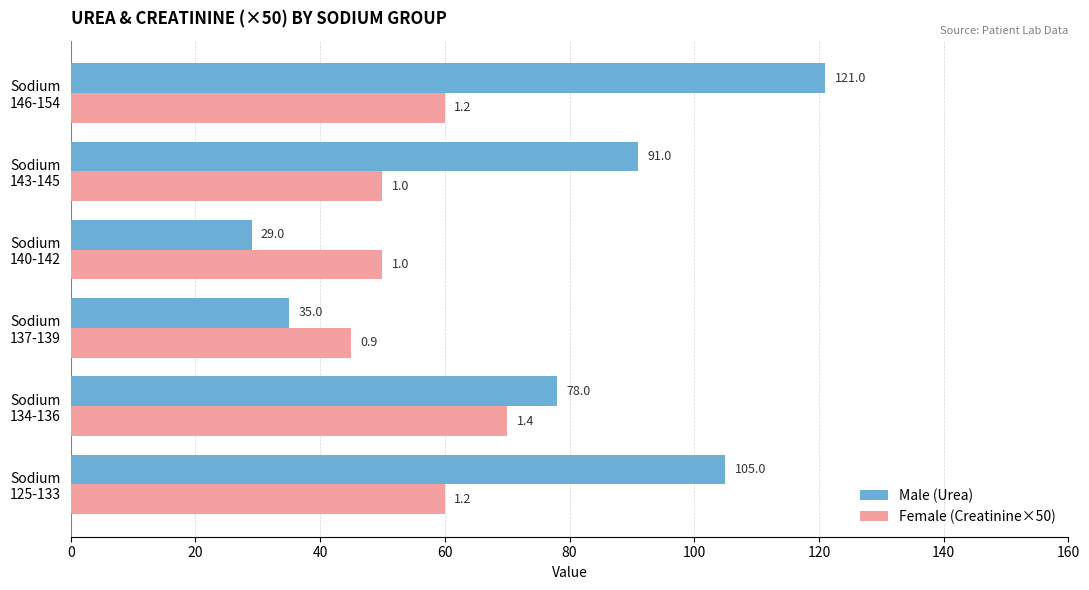

At which label does Female (Creatinine×50) reach its minimum?

Sodium
137-139